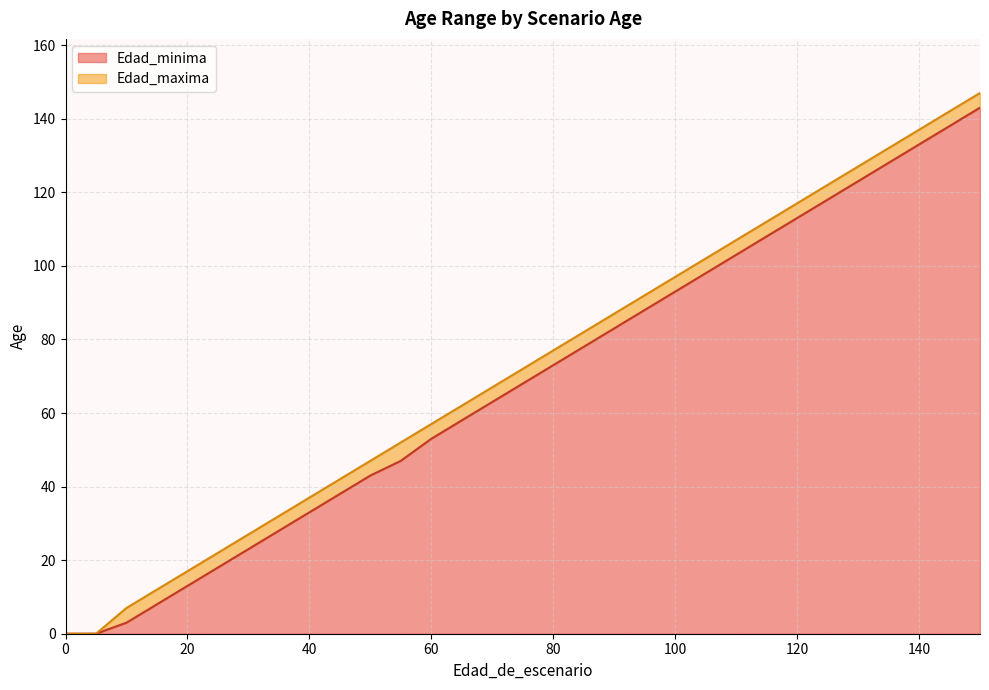

True or false: Edad_maxima and Edad_minima intersect in this chart.

False